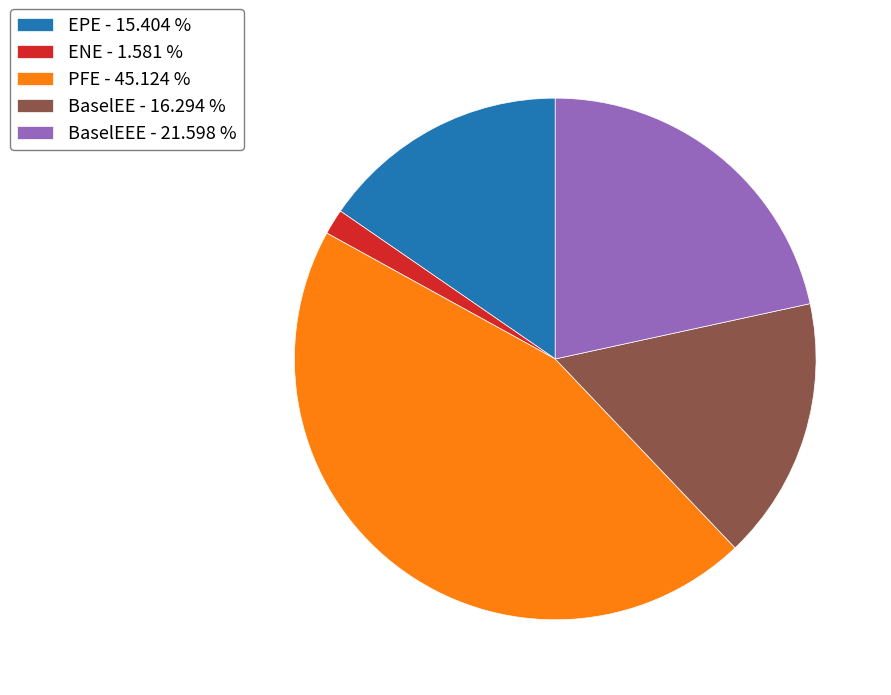

Which slice is the largest?

PFE - 45.124 %